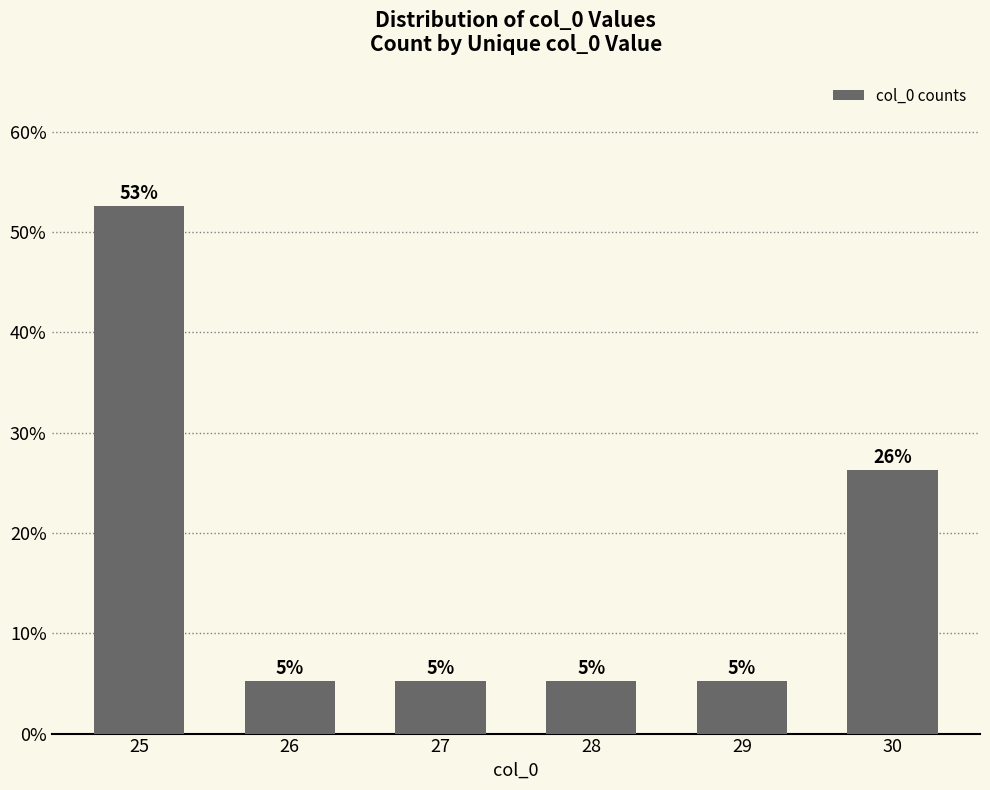

Are the bars horizontal?

No